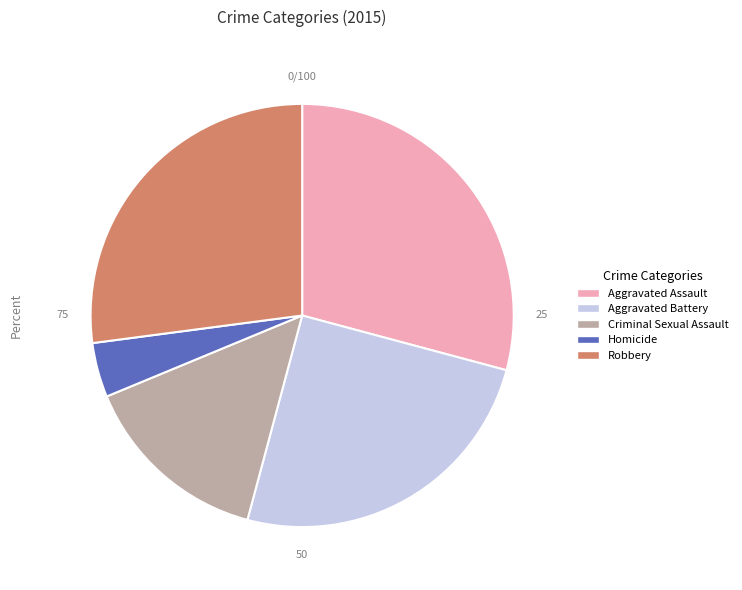

What is the smallest slice in the pie chart?

Homicide